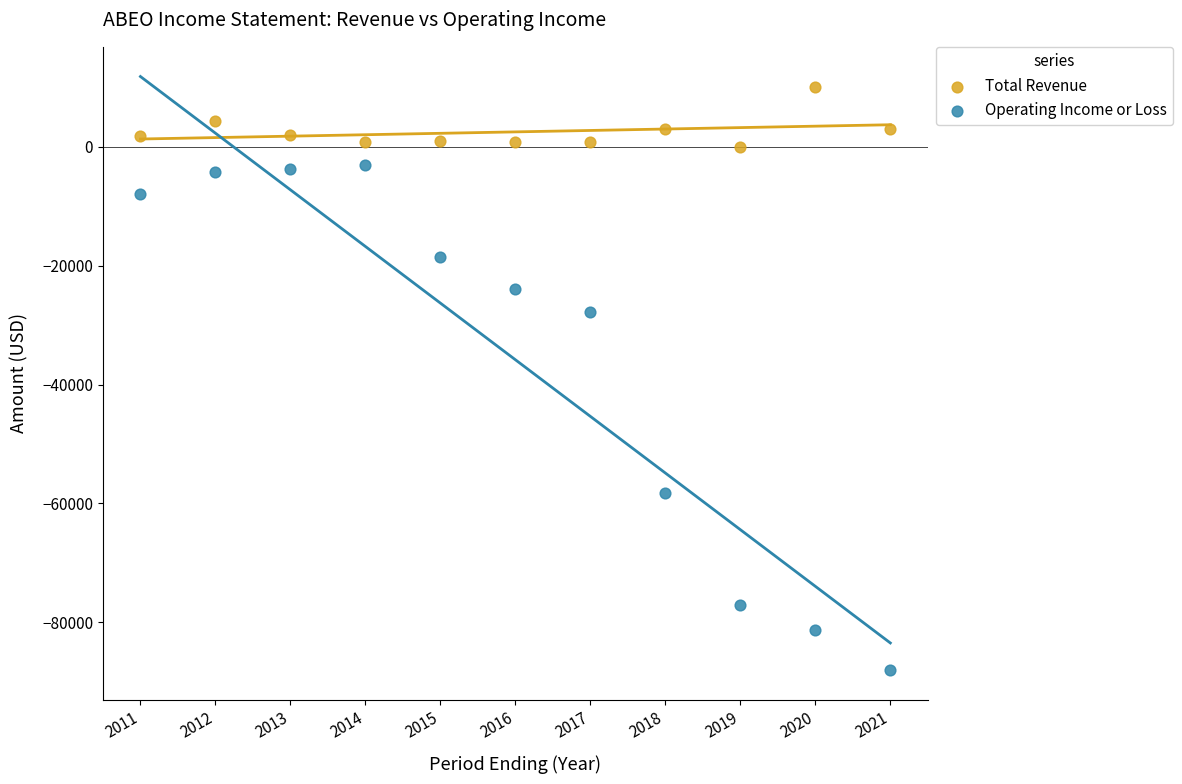

Which series contains the highest Y value?

Total Revenue